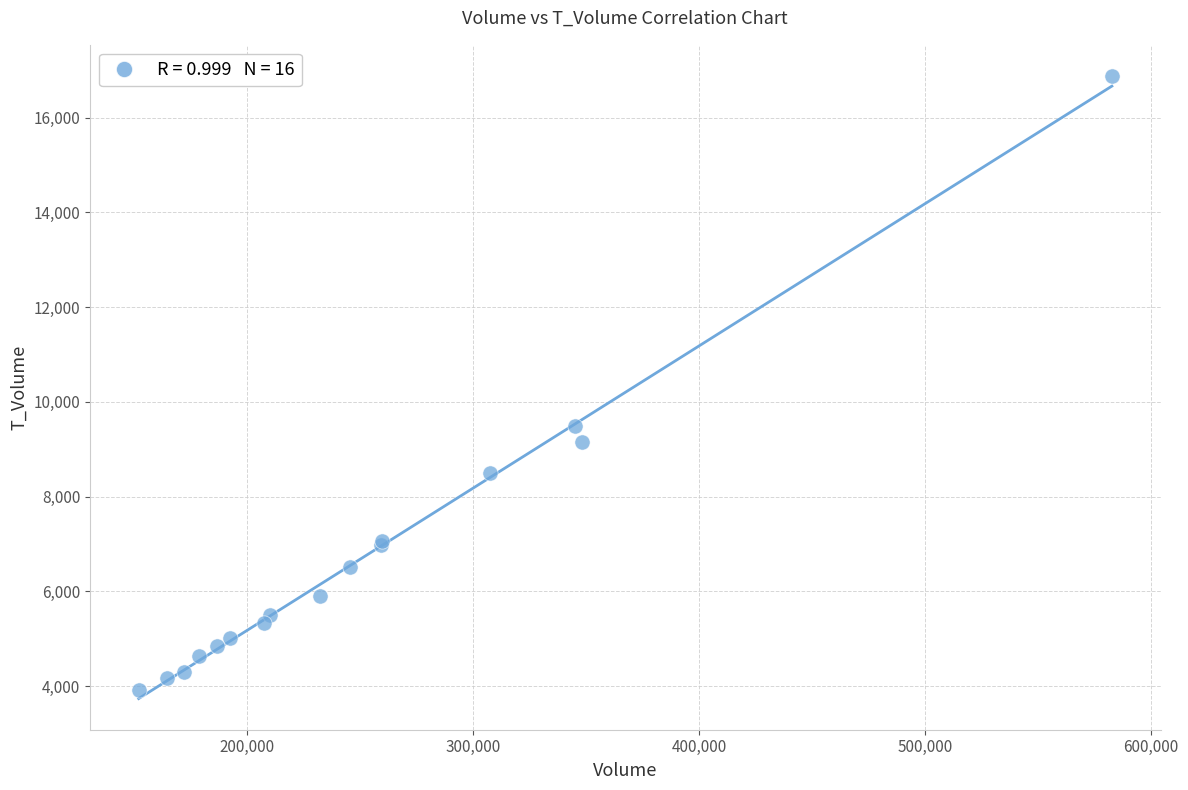

What Y value in the scatter plot is closest to 10395?

9484